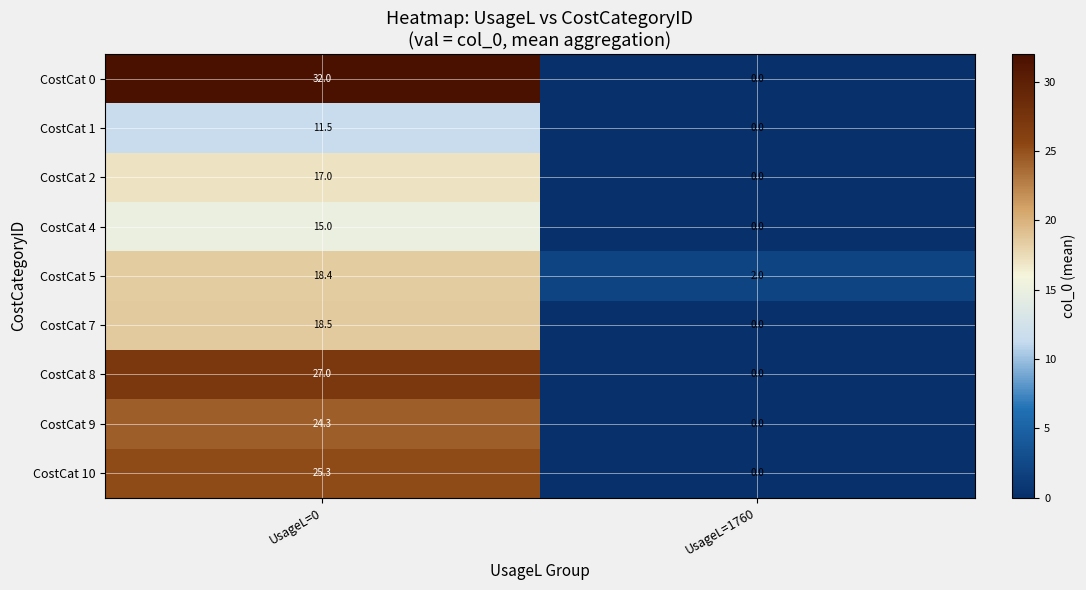

Which category has the highest value across all series?

UsageL=0